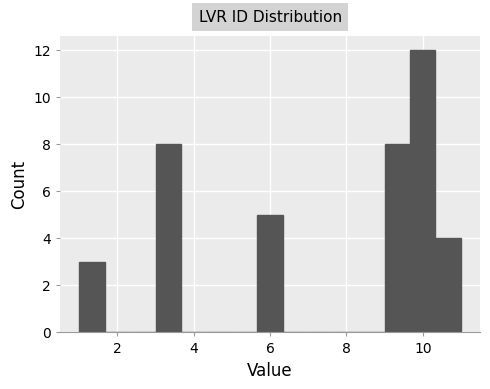

Around what value on the x-axis is the tallest bar? Give the approximate position of its centre, as read against the axis.

10.0